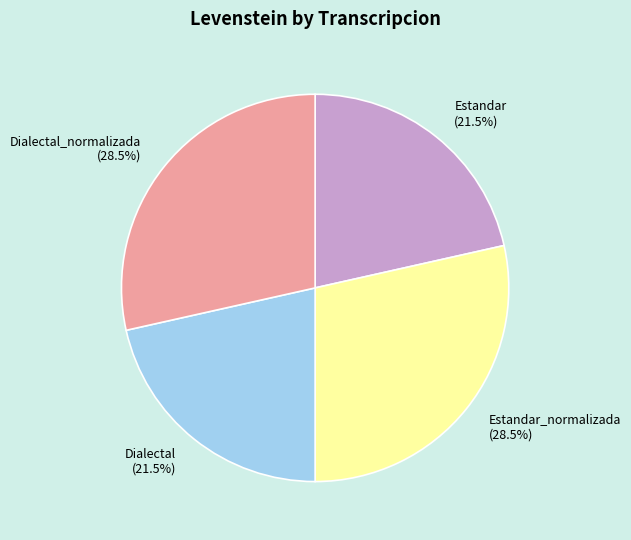

What percentage is NOT represented by Dialectal (21.5%)?

78.5%